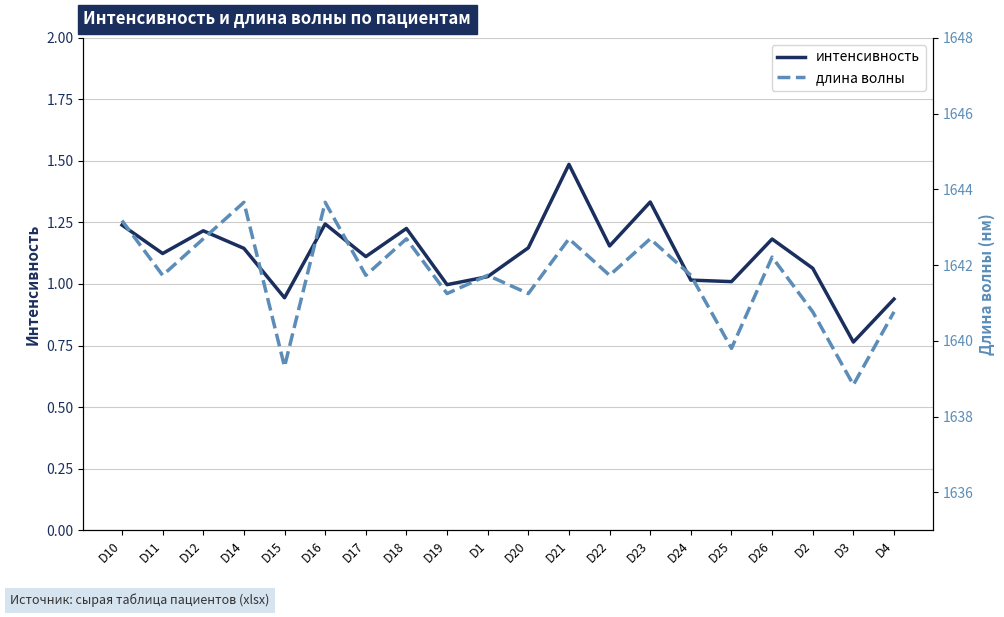

Which series has the widest spread of values?

длина волны